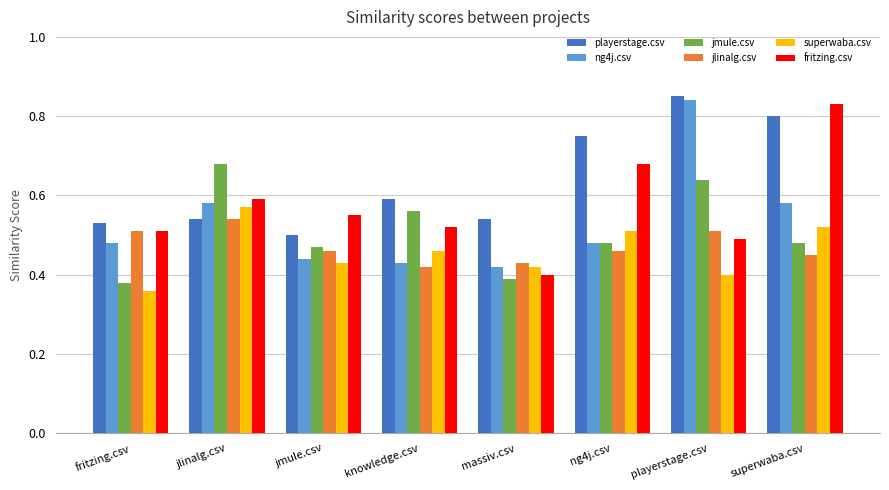

Which series changed the most between jmule.csv and ng4j.csv?

playerstage.csv